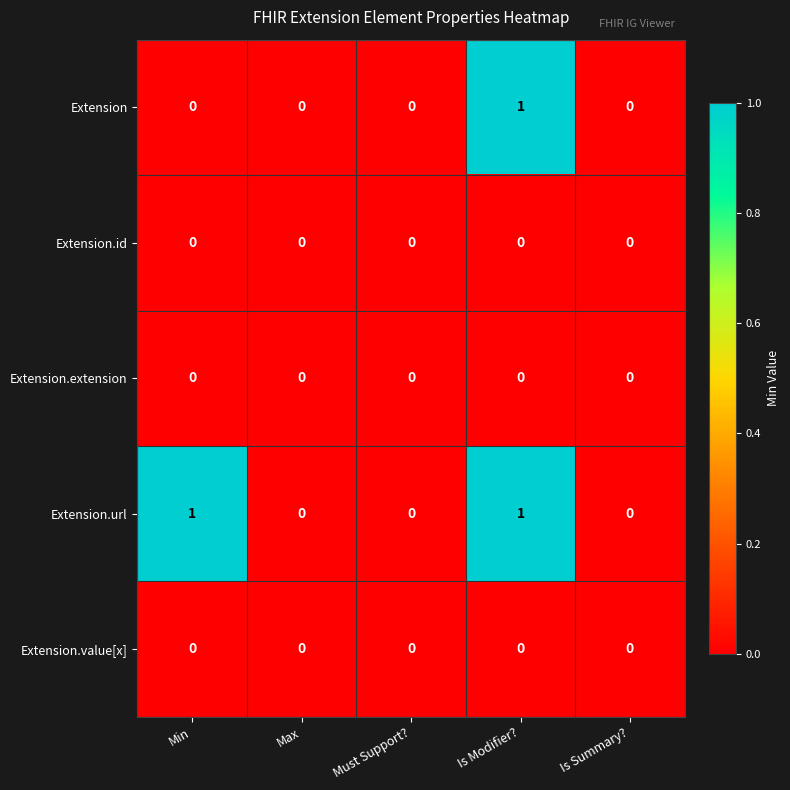

What is the greatest value displayed?

1